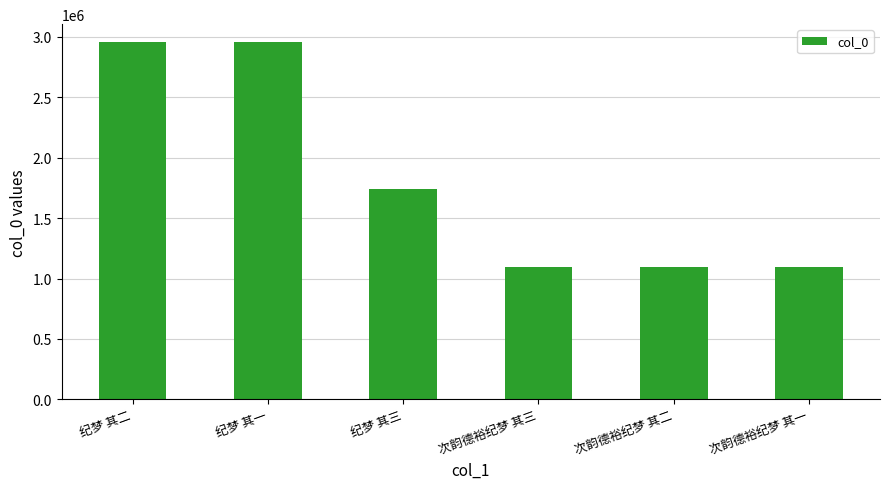

What is the sum of all values?

10933328